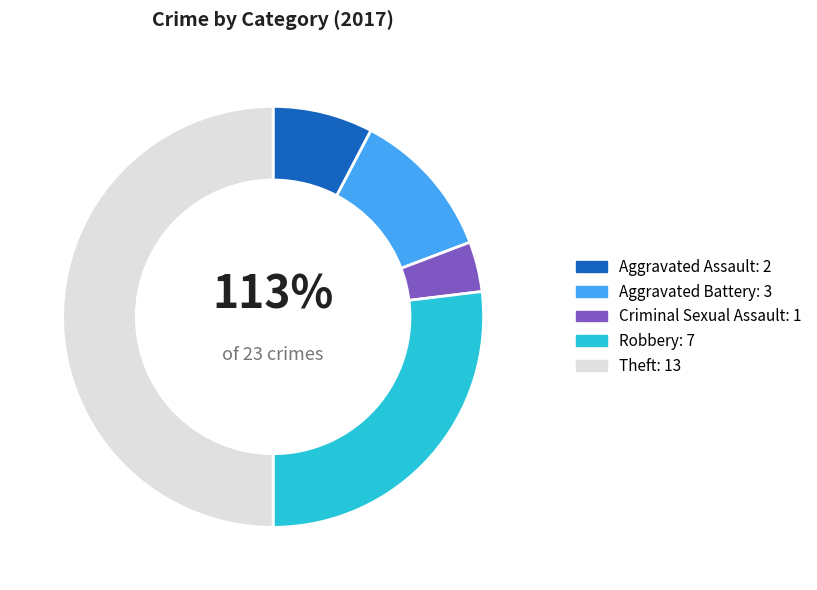

How much of the chart is everything except Criminal Sexual Assault?

96.2%